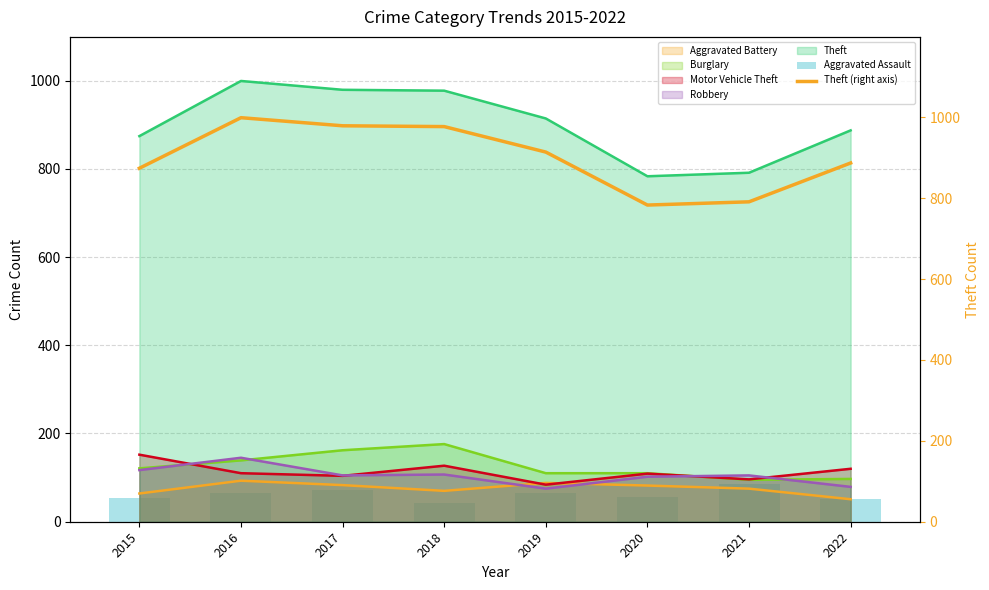

What is the difference between the second highest and second lowest values in the Theft (right axis) series?

188